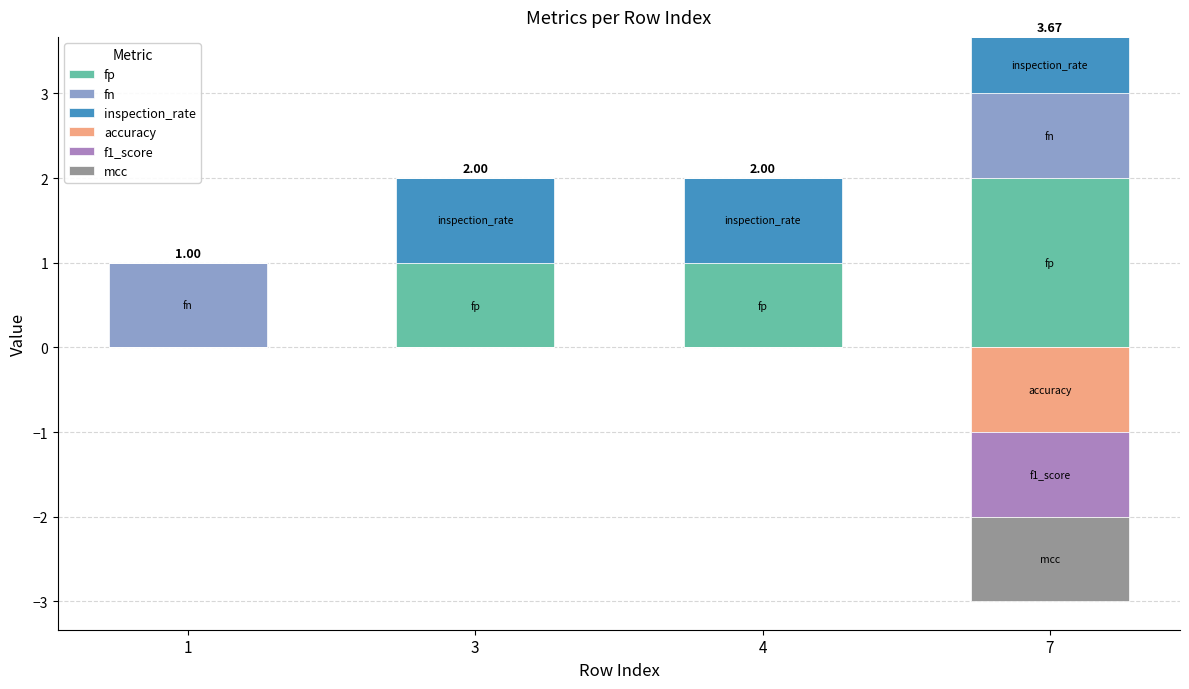

Count the number of data series in this chart.

6